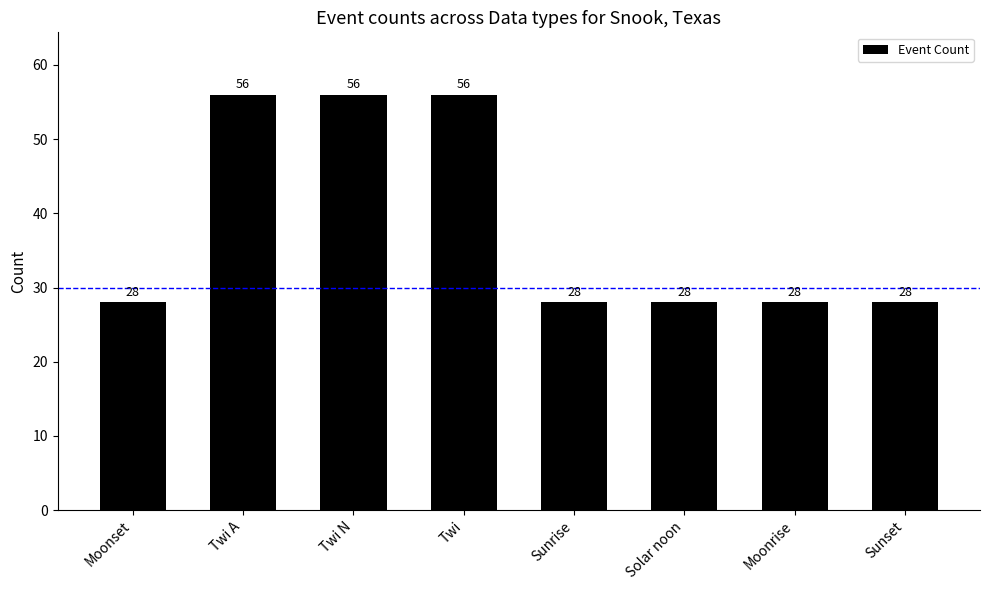

What is the smallest value displayed?

28